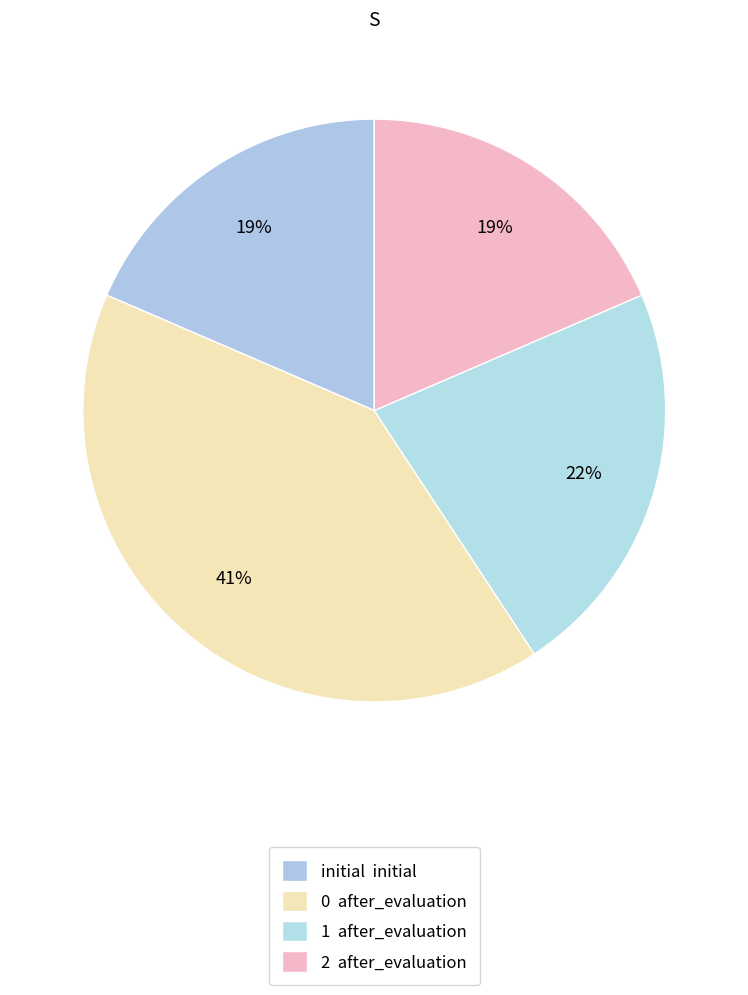

Between 1 and 2, which is larger?

1